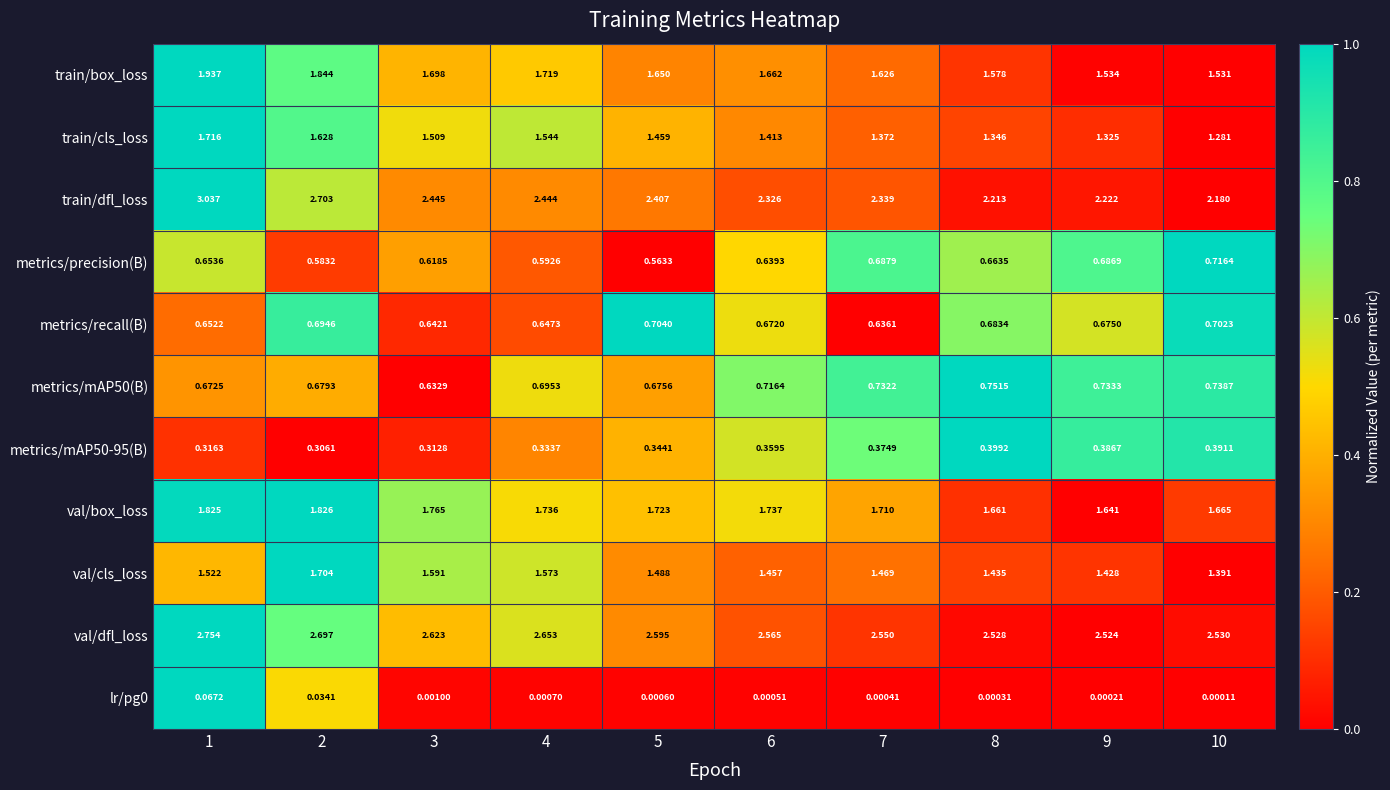

Which series has the largest total across all categories?

val/dfl_loss